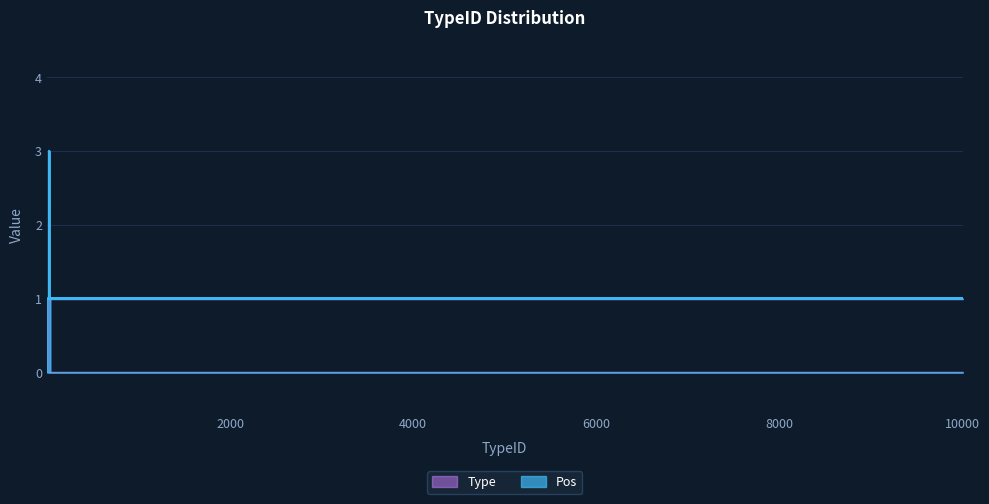

List the labels in order of value, smallest first.

1, 2, 3, 4, 5, 6, 7, 8, 9, 10, 11, 12, 13, 14, 15, 16, 17, 18, 19, 20, 21, 22, 10000, 10001, 23, 24, 26, 27, 28, 29, 30, 31, 32, 33, 34, 35, 36, 37, 38, 25